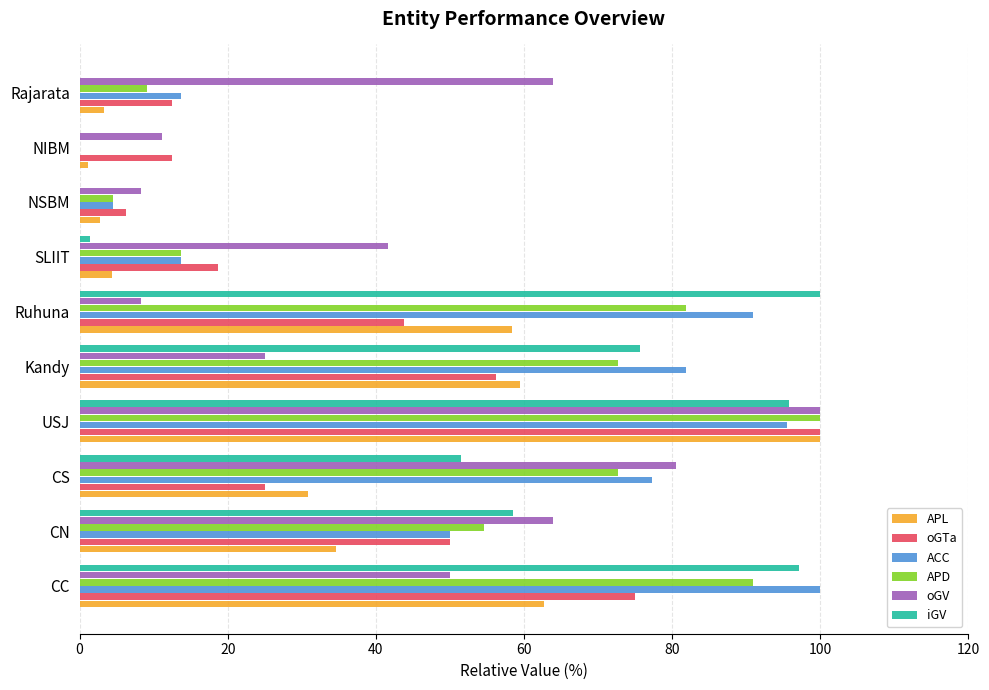

What is the total value across all series at Kandy?

371.0